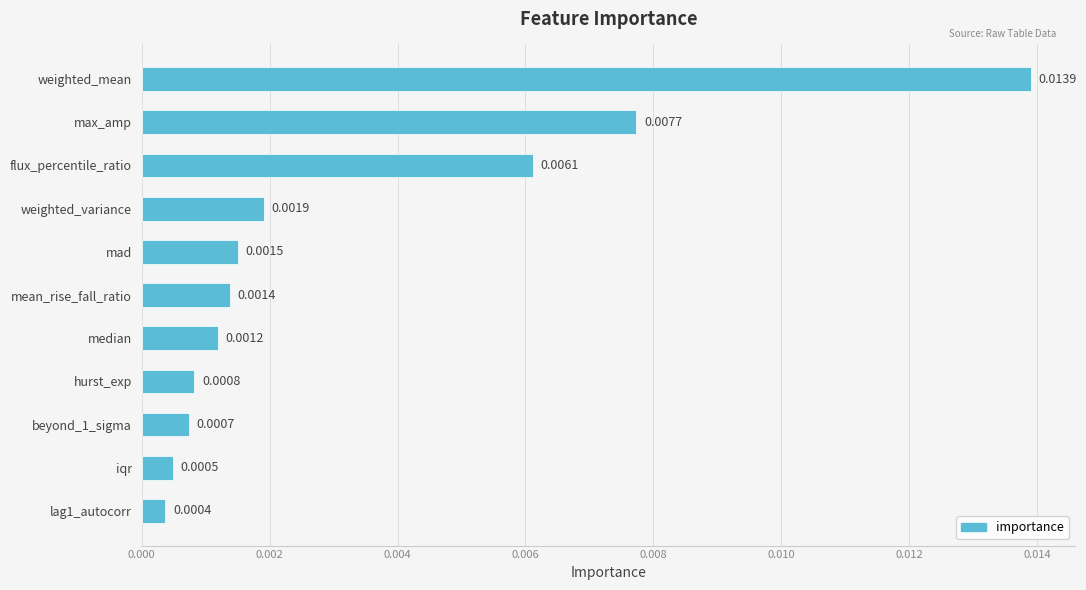

What is the label of the 3rd bar from the top?

flux_percentile_ratio